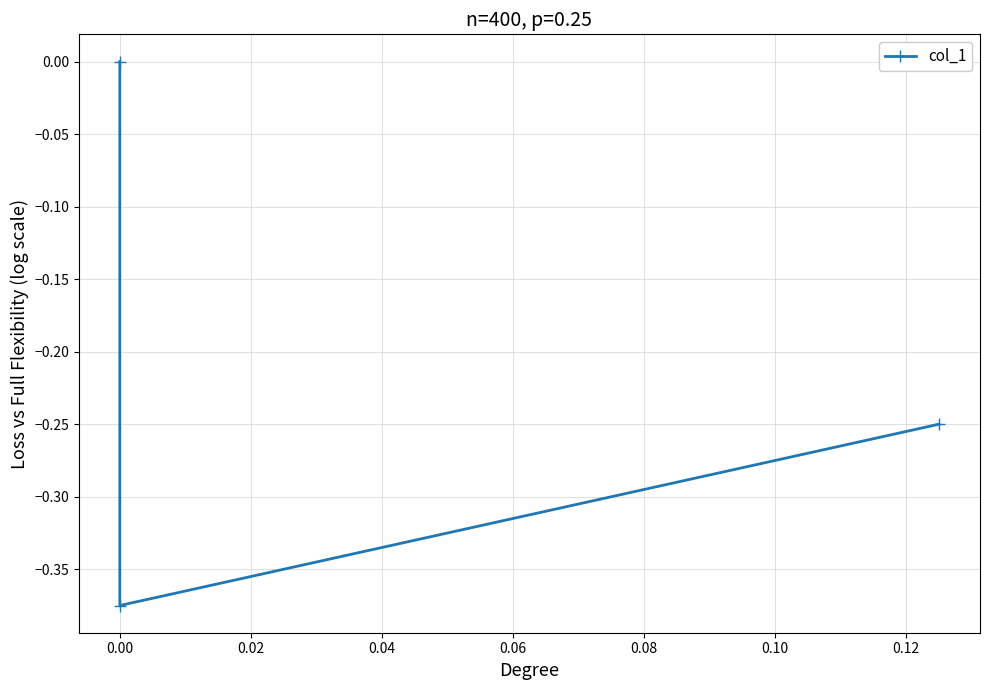

What is the average value?

-0.2